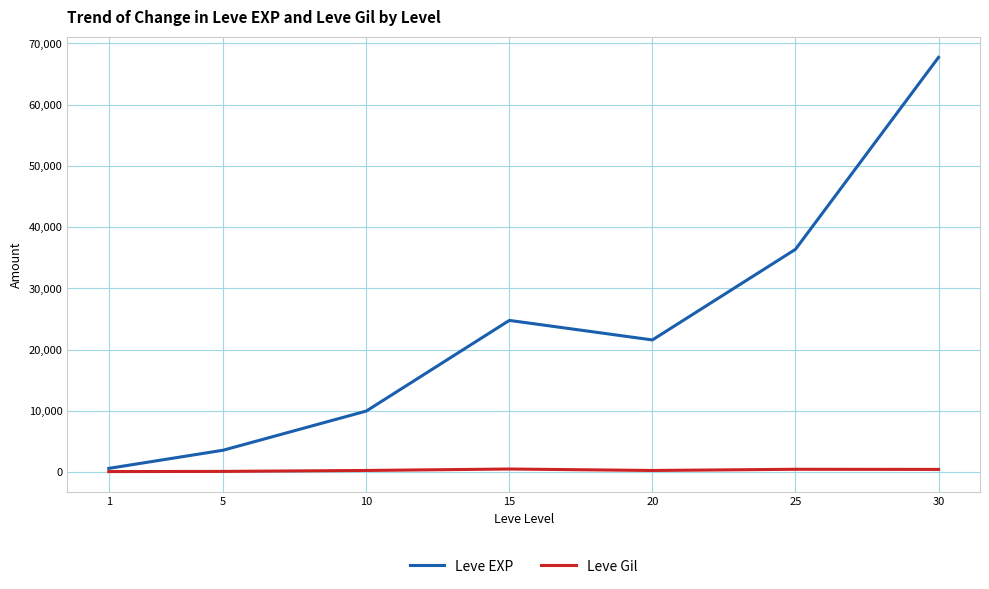

List the series in order of their peak value, highest first.

Leve EXP, Leve Gil